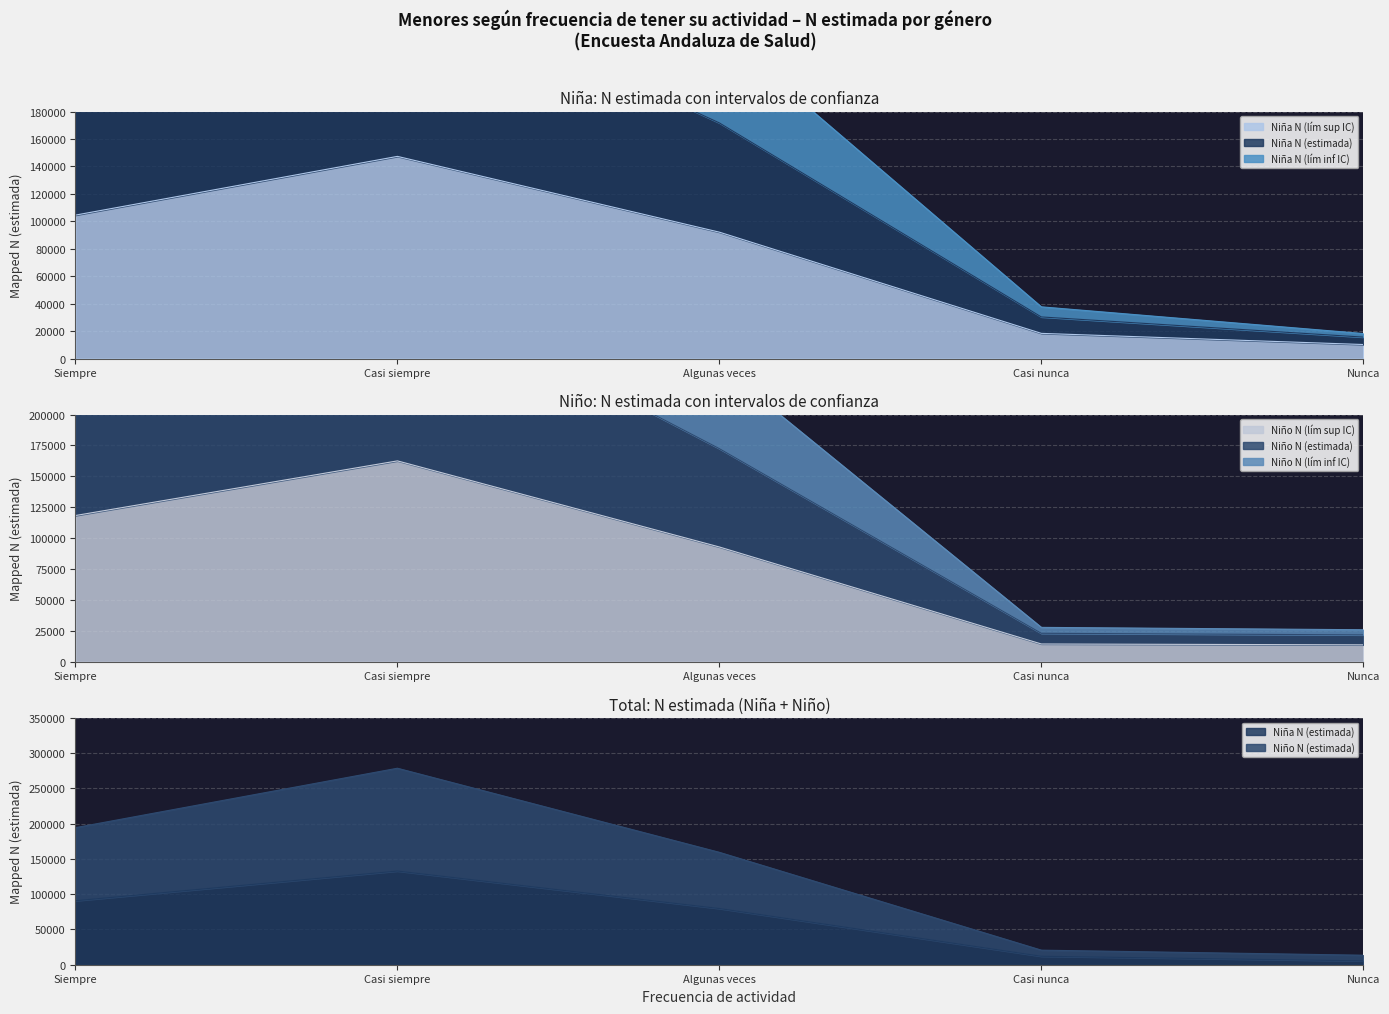

True or false: Niña N (lím sup IC) and Niño N (lím inf IC) intersect in this chart.

False